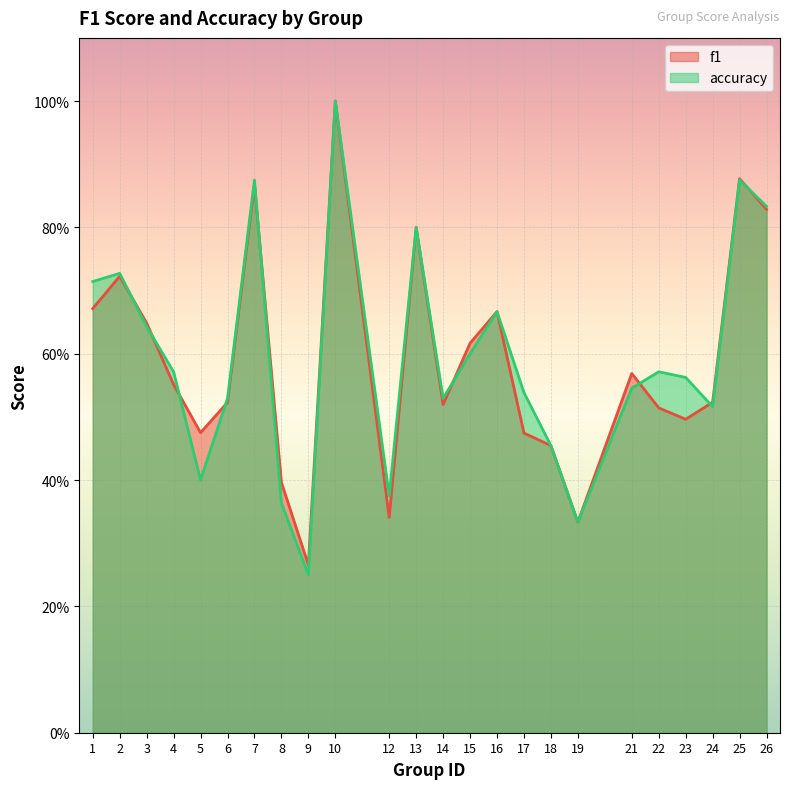

Reading left to right, extract all data points from this chart.

f1: 0.7	0.7	0.6	0.6	0.5	0.5	0.9	0.4	0.3	1.0	0.3	0.8	0.5	0.6	0.7	0.5	0.5	0.3	0.6	0.5	0.5	0.5	0.9	0.8
accuracy: 0.7	0.7	0.6	0.6	0.4	0.5	0.9	0.4	0.2	1.0	0.4	0.8	0.5	0.6	0.7	0.5	0.5	0.3	0.5	0.6	0.6	0.5	0.9	0.8